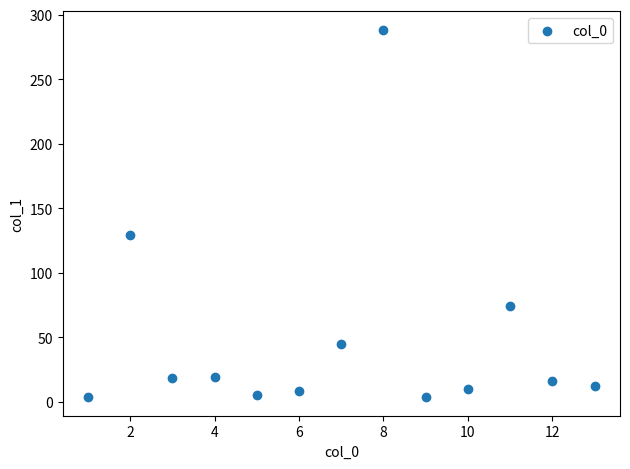

What Y value in the scatter plot is closest to 146?

129.0